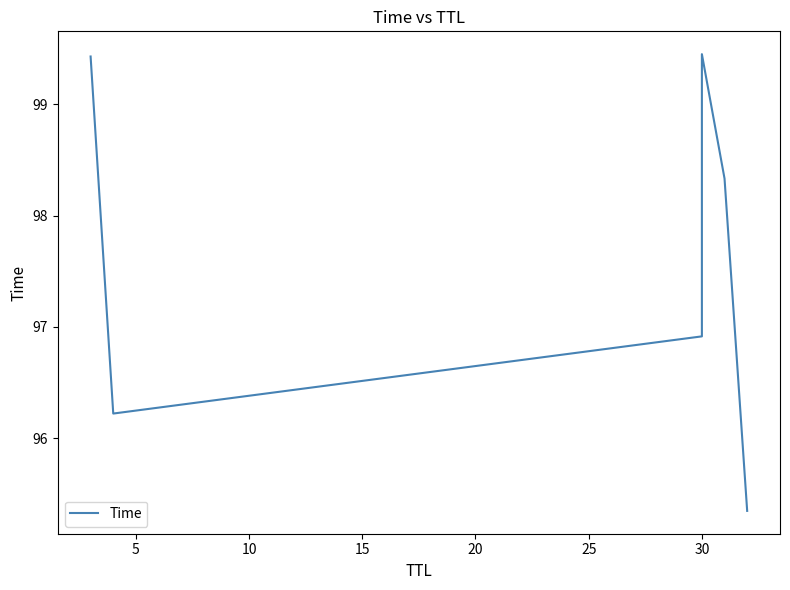

How many points are lower than both their immediate neighbors (excluding endpoints)?

1